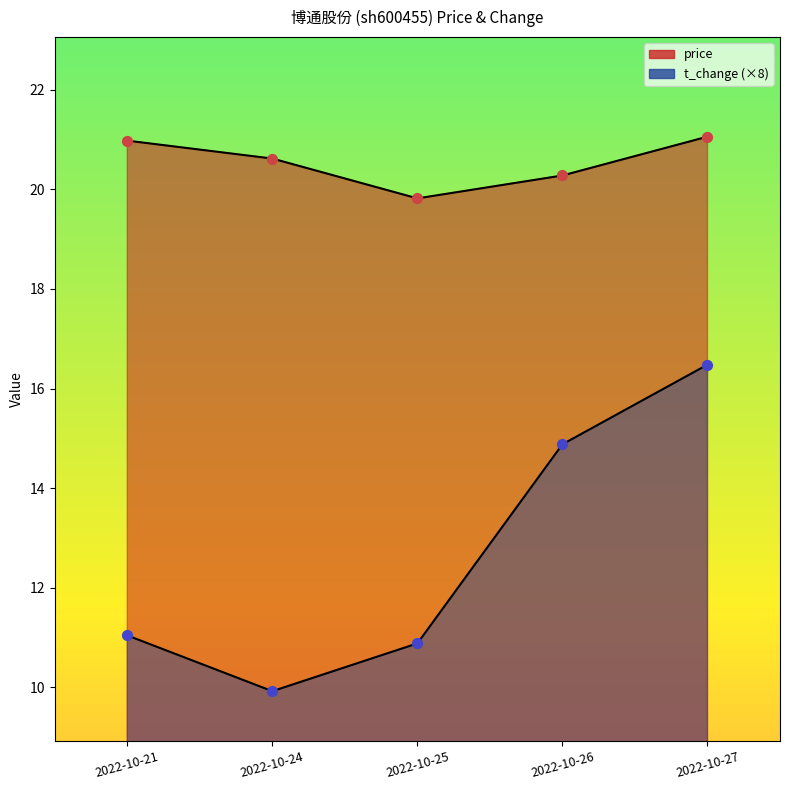

At how many categories does at least one series exceed 15?

5